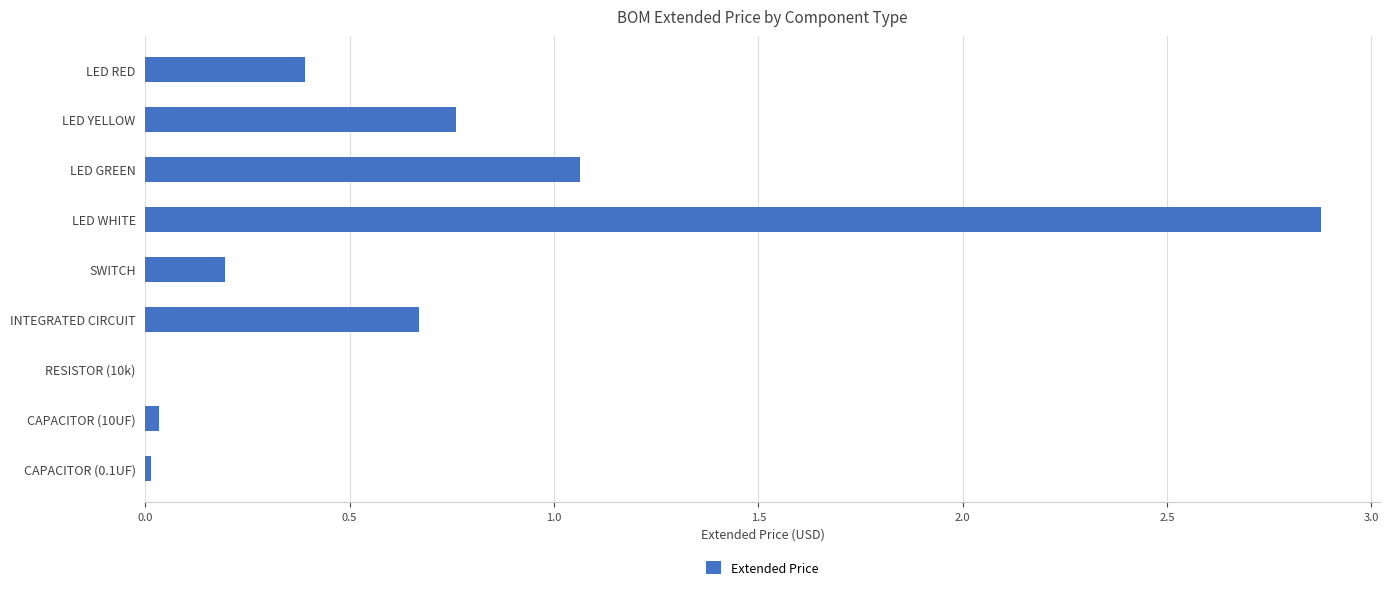

What is the maximum value shown in the chart?

2.9